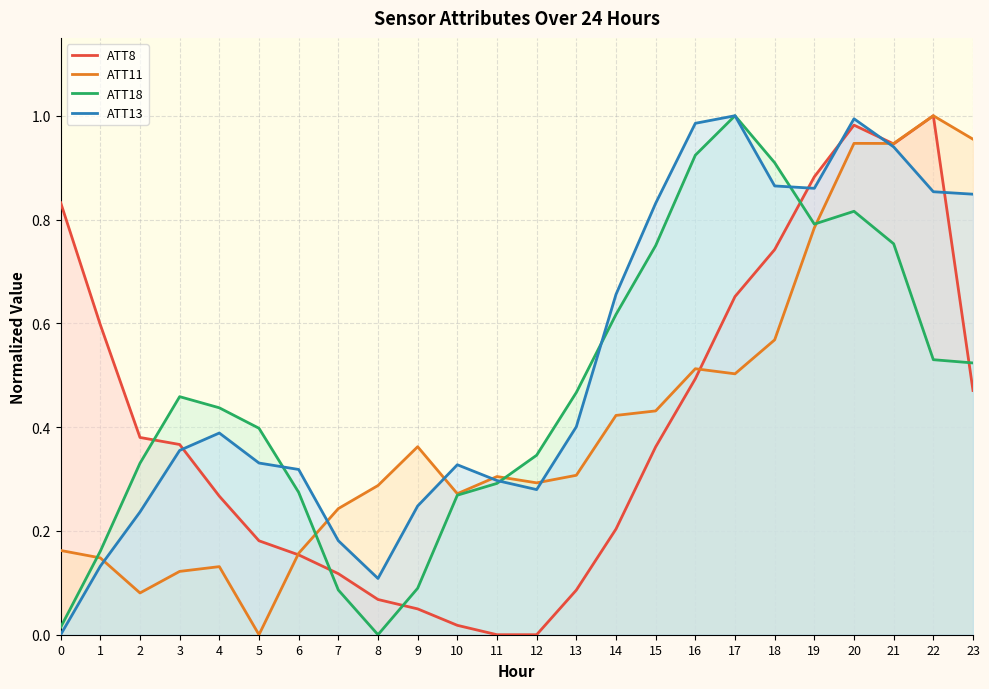

What are all the series names shown in the legend?

ATT8, ATT11, ATT18, ATT13